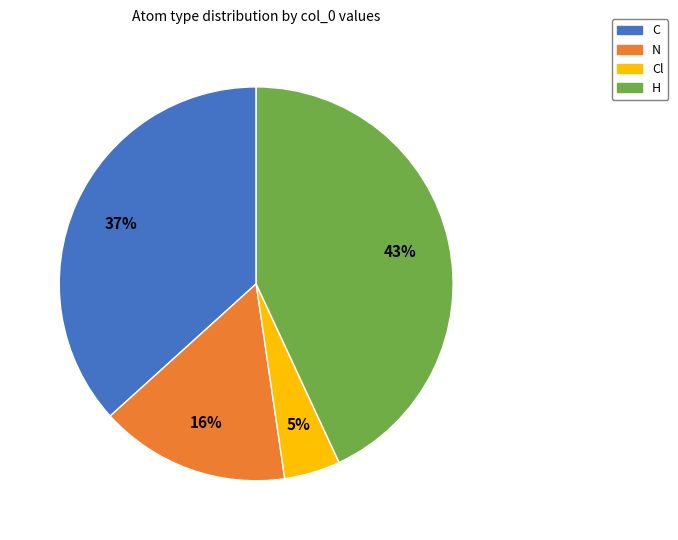

Does any single category account for the majority?

No